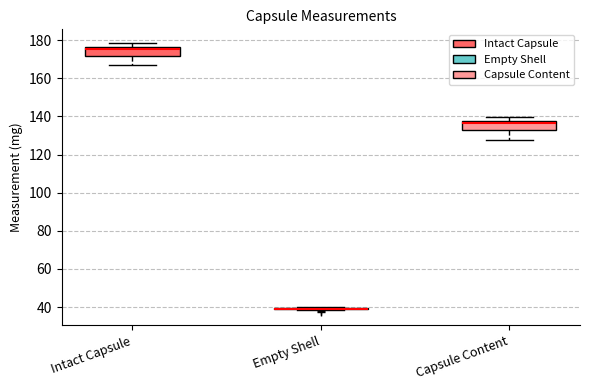

Reading left to right, transcribe this box plot: for each box, give where its median line is, the range the box spans, and where its two whiskers end, as read against the y-axis. The values are not printed on the chart, so give them approximately, as read against the axis.

Intact Capsule: median 176 (just below the box's upper edge), box 172 to 176, whiskers 168 to 178
Empty Shell: box collapsed to a line at 40, whiskers 38 to 40
Capsule Content: median 136, box 132 to 138, whiskers 128 to 140